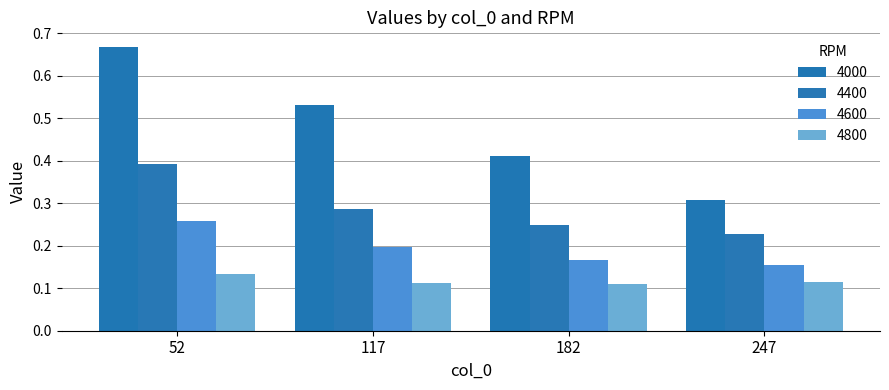

What is the sum of all 4400 values?

1.2